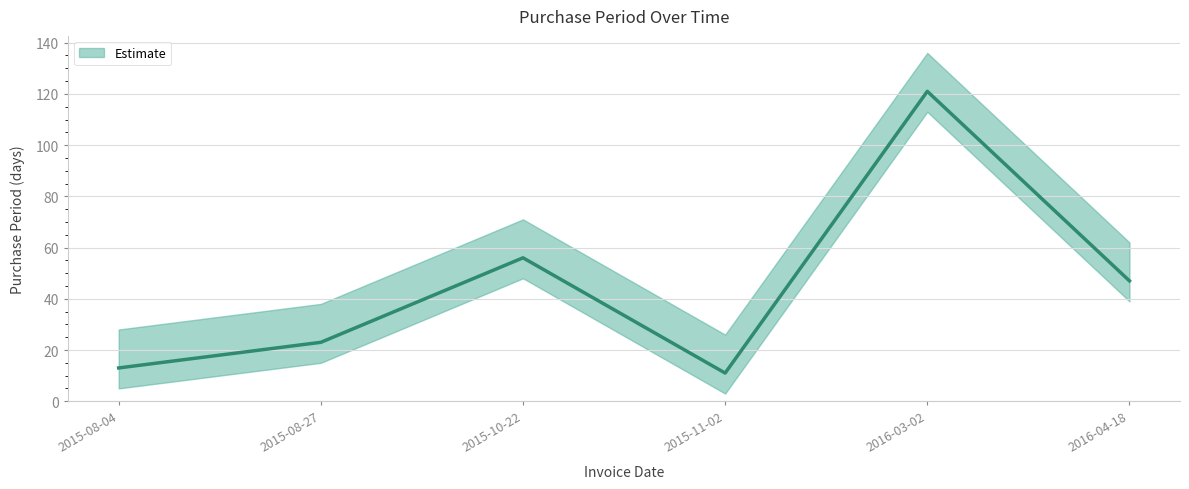

Reading left to right, transcribe all the data shown in this chart.

13	23	56	11	121	47